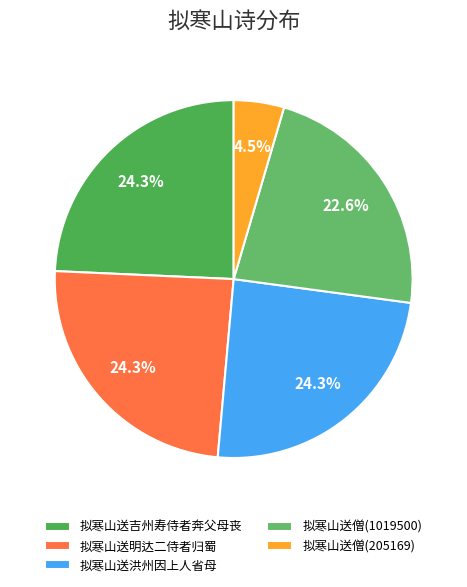

Approximately how many times larger is the value at 拟寒山送僧(205169) compared to 拟寒山送僧(1019500)?

0.2